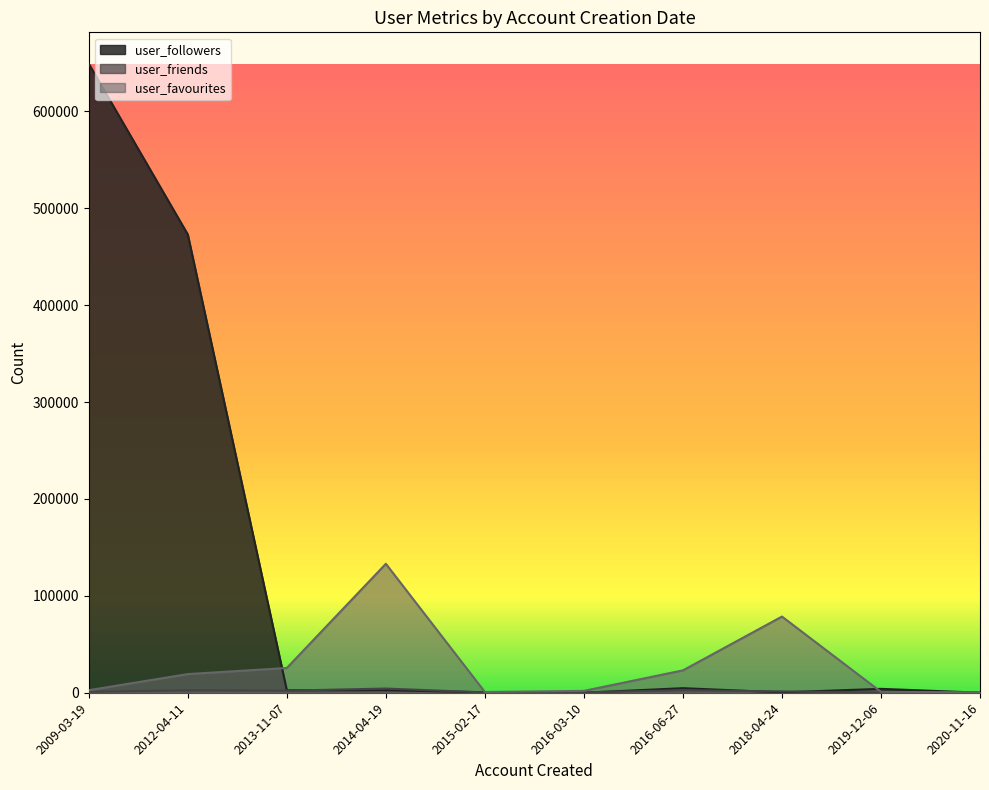

Rank the series by their average value, from lowest to highest.

user_friends, user_favourites, user_followers